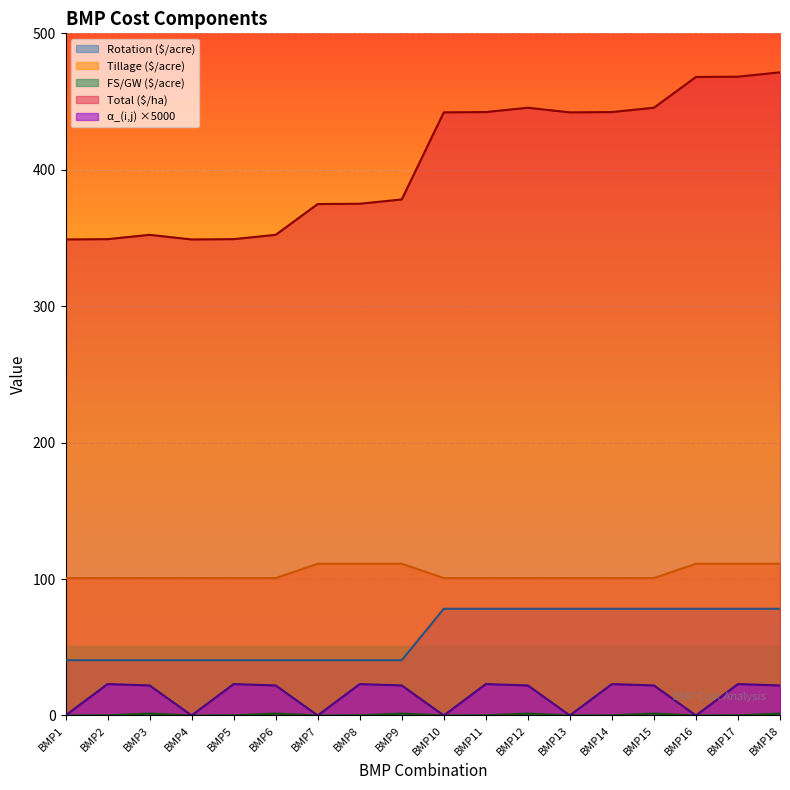

Between BMP2 and BMP6, which series saw the biggest shift?

Total ($/ha)